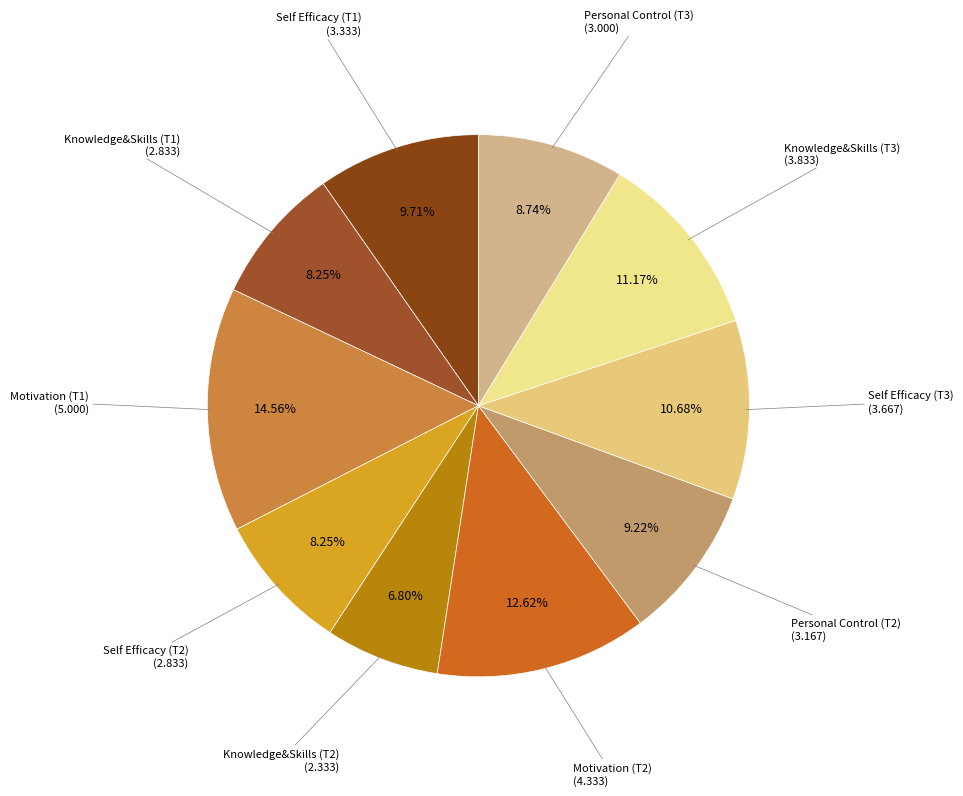

True or false: Motivation (T2) accounts for 1% of the total.

False